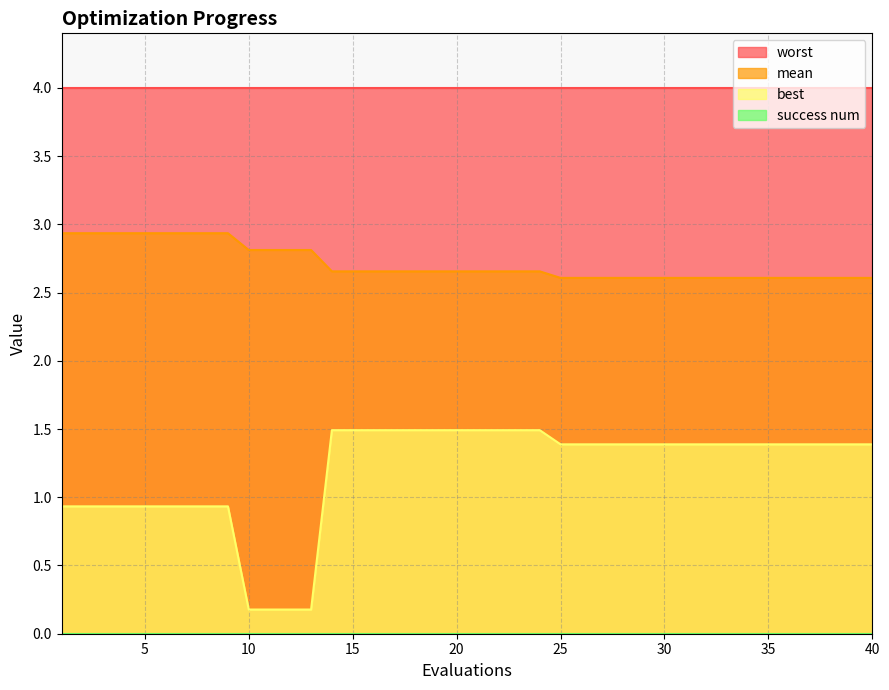

Does the chart display data point markers on the line(s)?

No